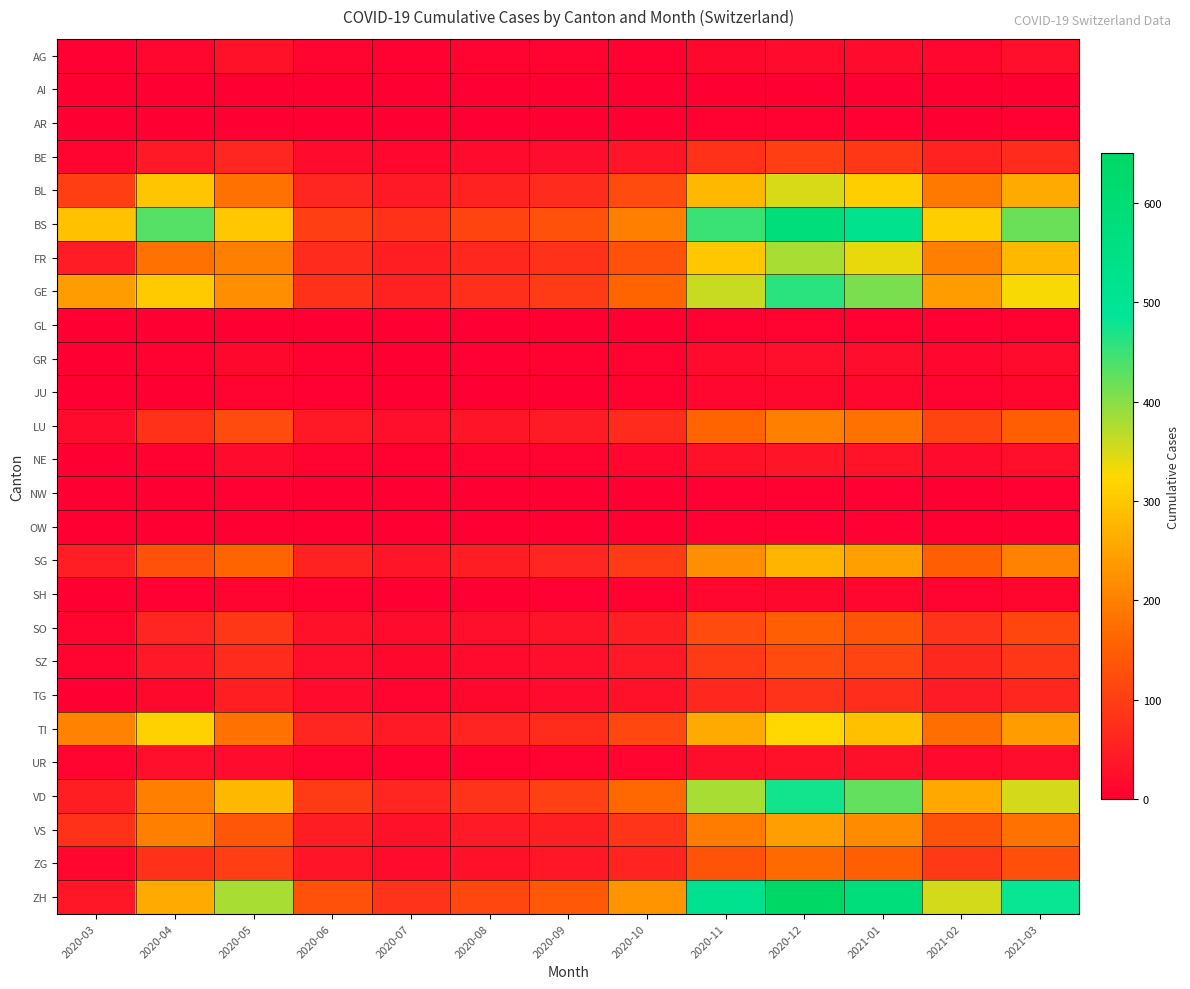

At which category is the sum across all series the highest?

2020-12